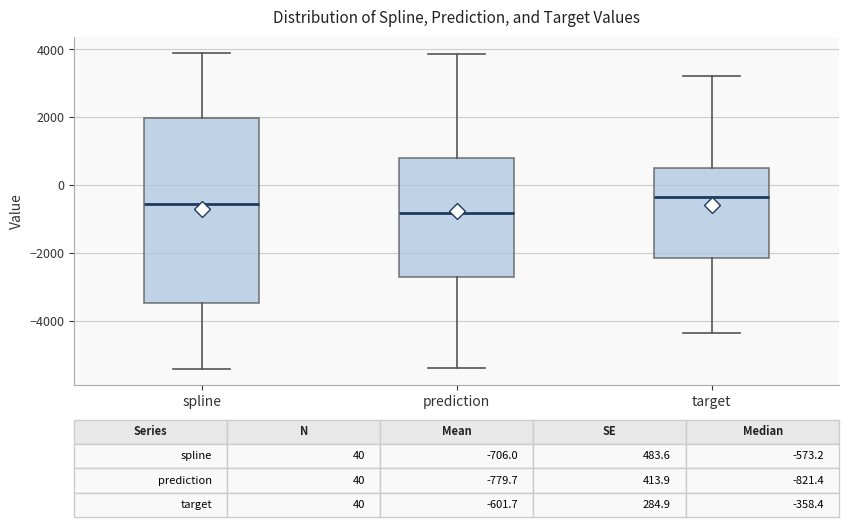

Which box has the lowest median line?

prediction